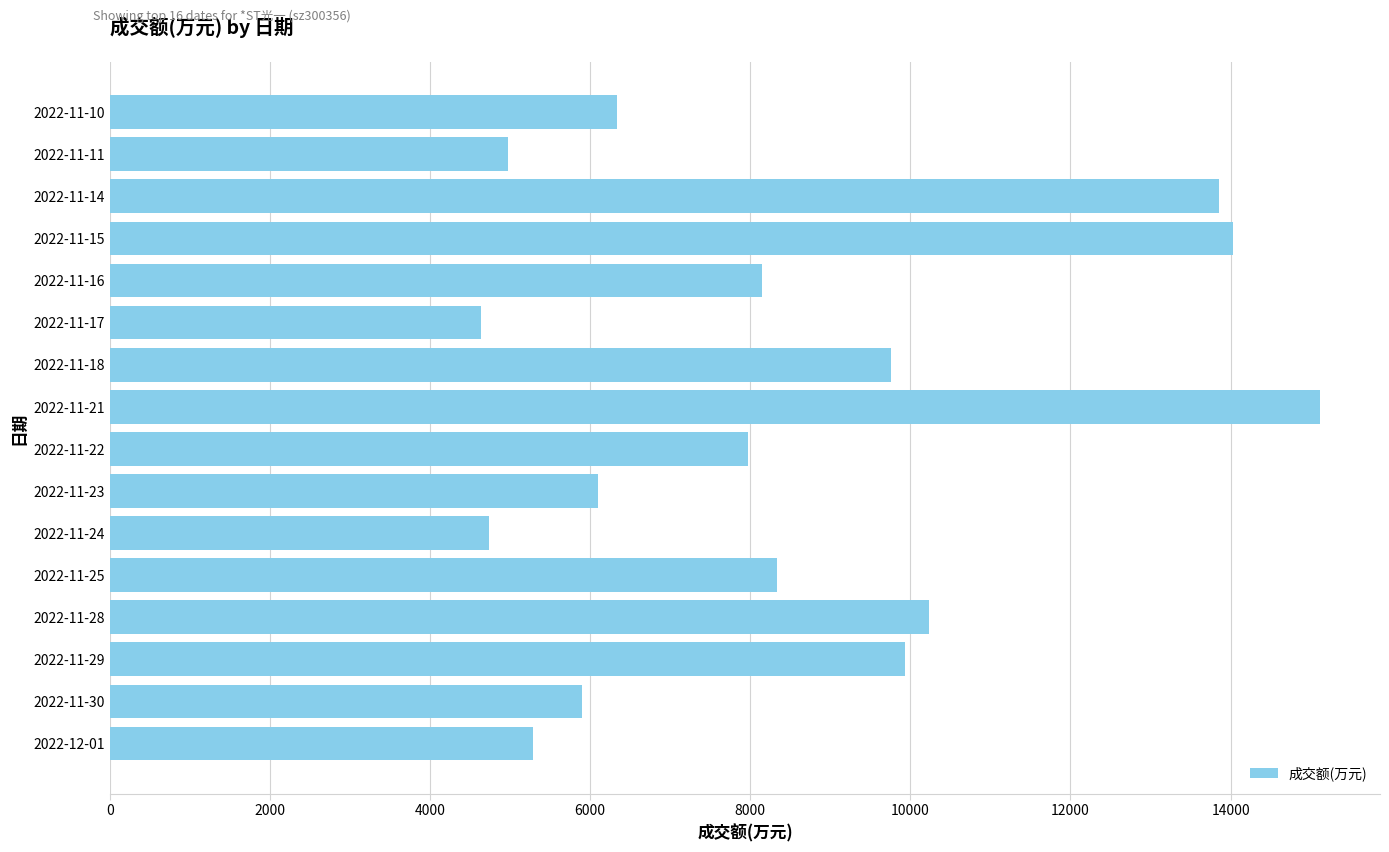

What is the sum of all values?

135344